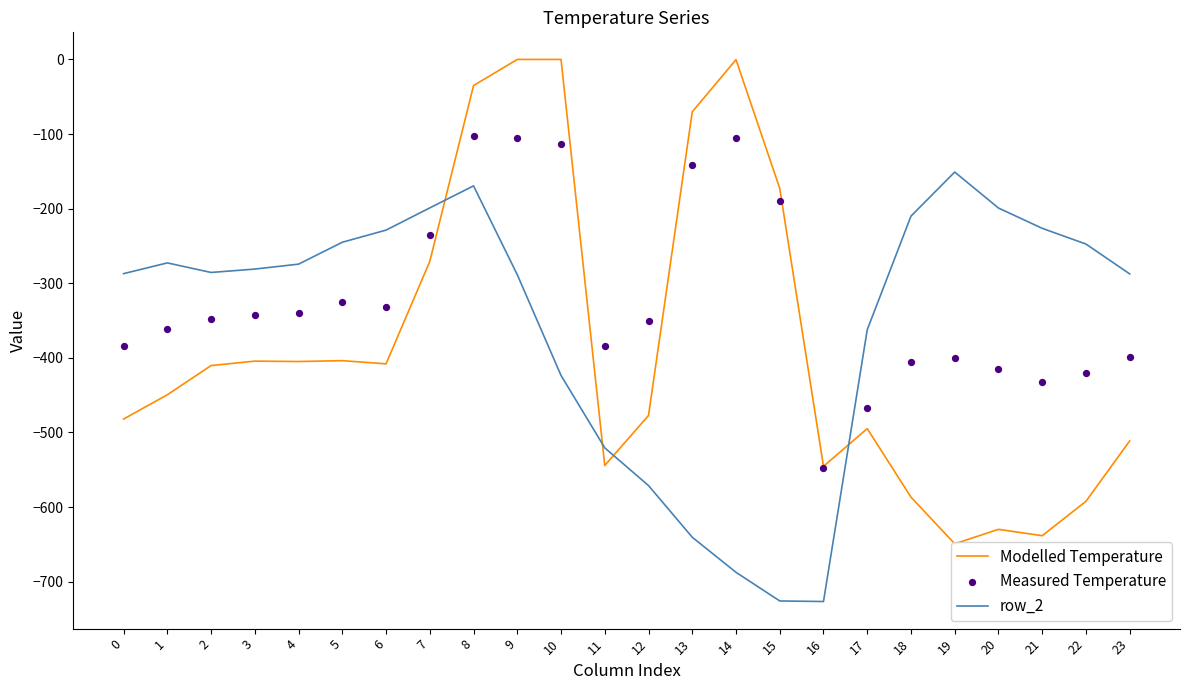

Which series has the widest spread of Y values?

Modelled Temperature